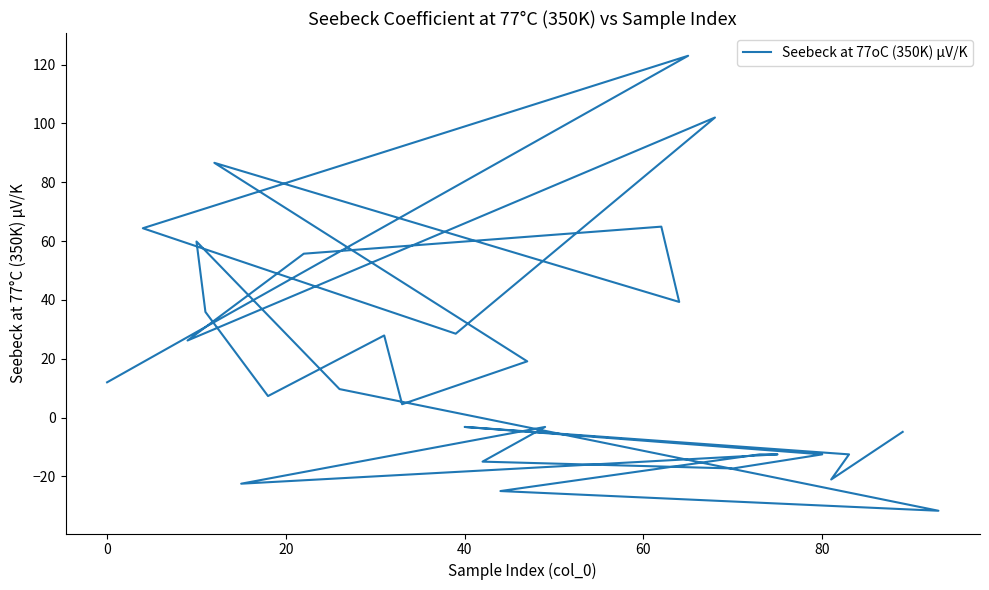

Does the chart have visible grid lines?

No